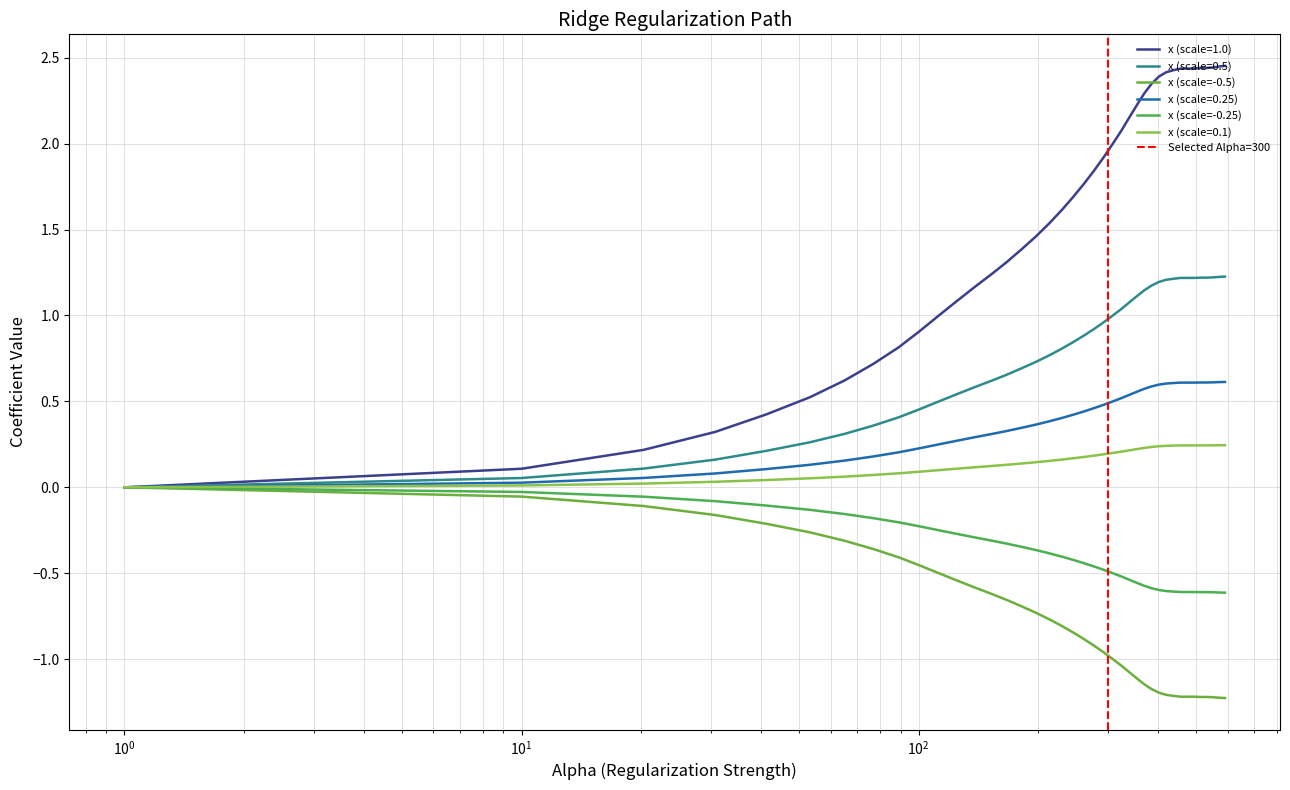

What is the value of the 39th point from the left?

2.4